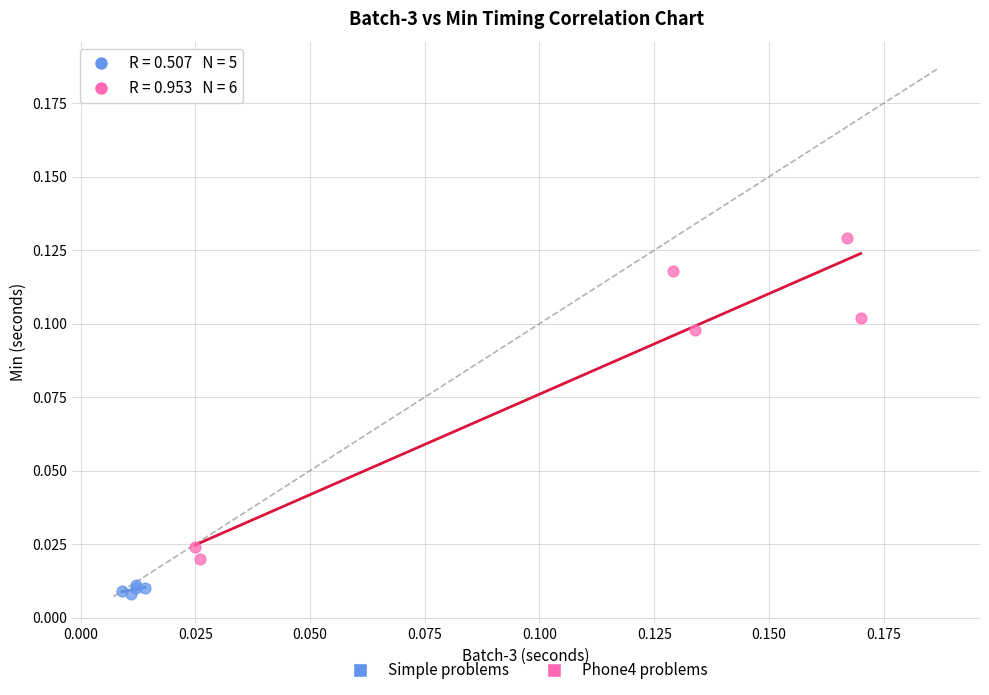

Which series reaches the minimum Y coordinate?

Simple problems